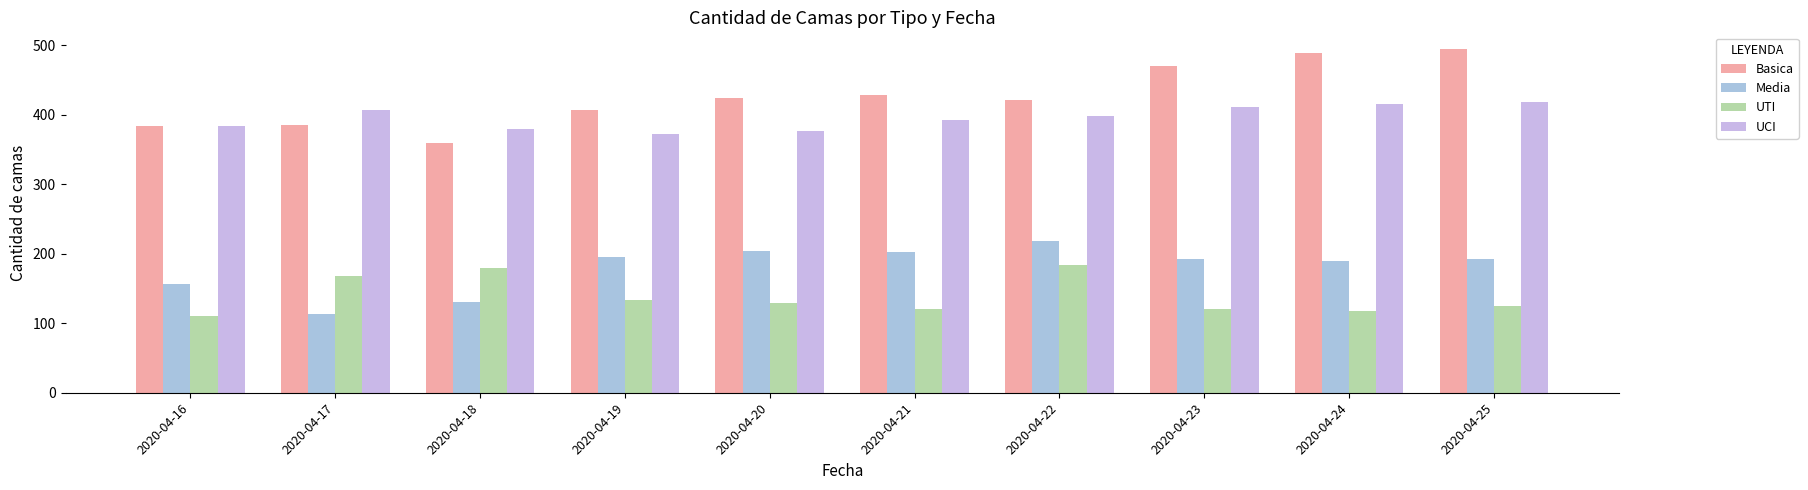

What is the sum of the UCI values at 2020-04-19 and 2020-04-25?

791